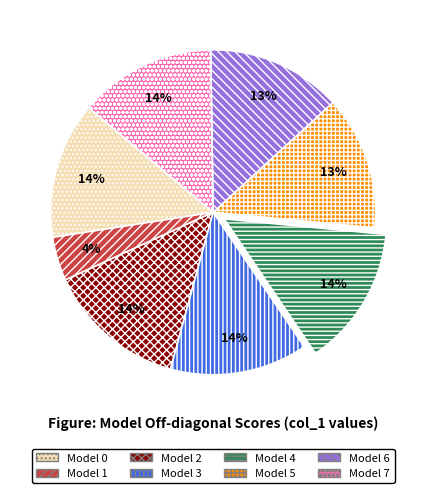

Do Model 7 and Model 4 together represent more than half of the pie?

No